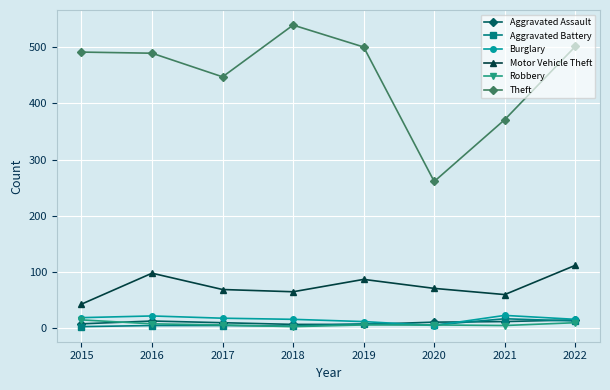

Which series has the widest spread of values?

Theft